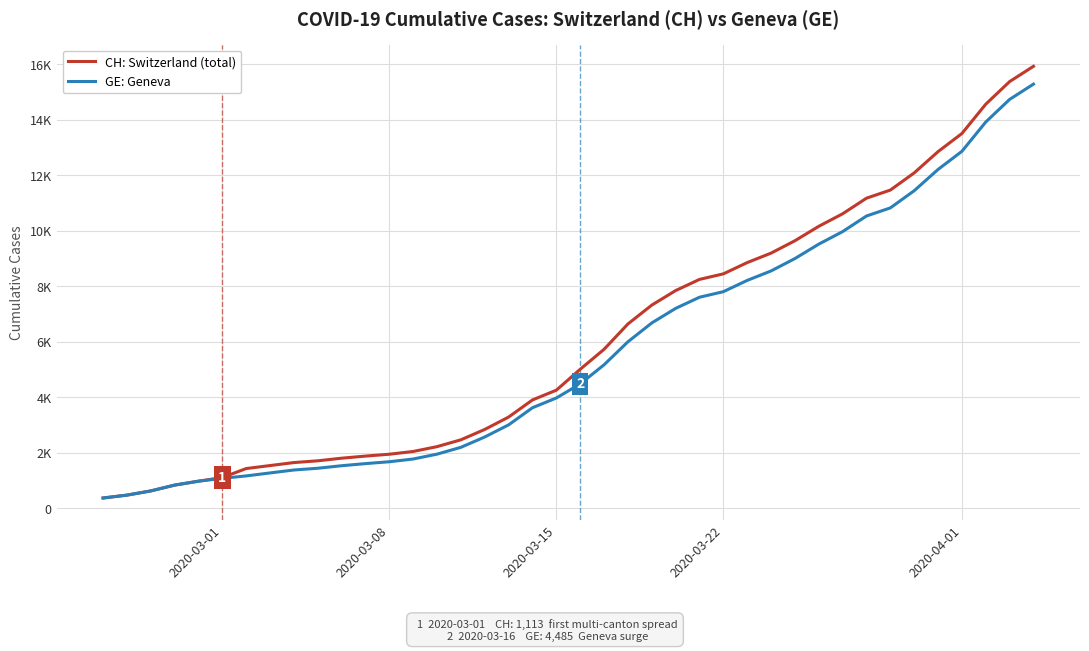

What are all the series names shown in the legend?

CH: Switzerland (total), GE: Geneva